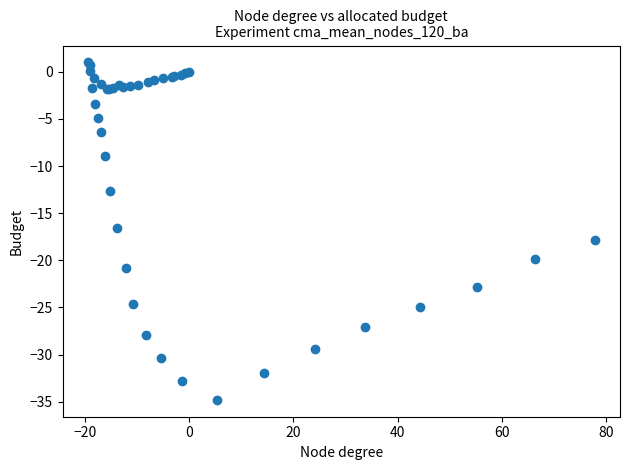

What Y value in the scatter plot is closest to -16?

-16.6